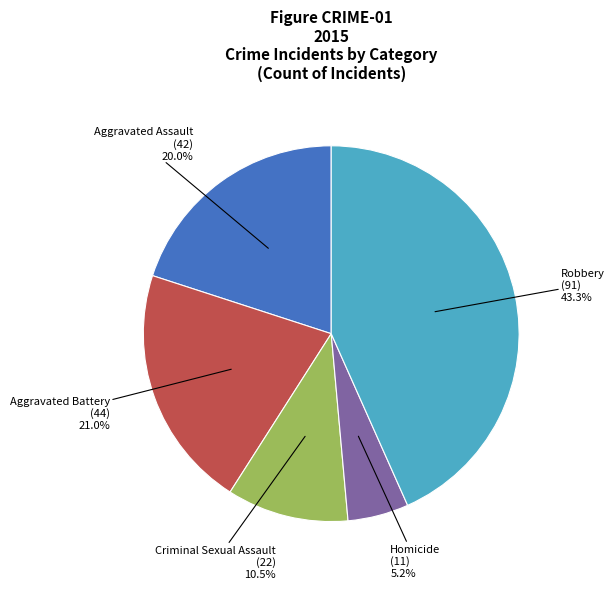

Does any single category account for the majority?

No